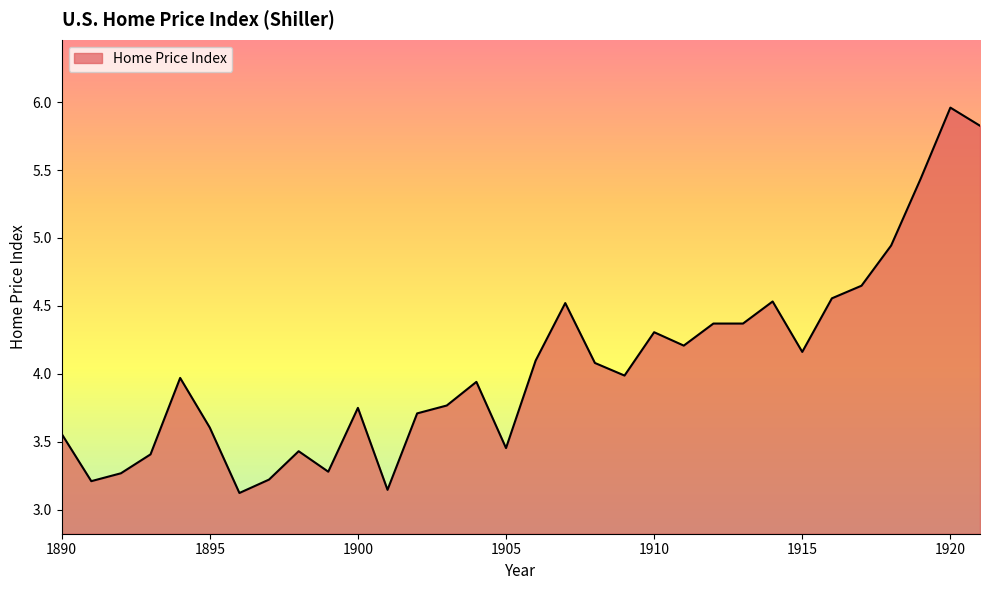

What is the difference between the maximum and minimum values?

2.8